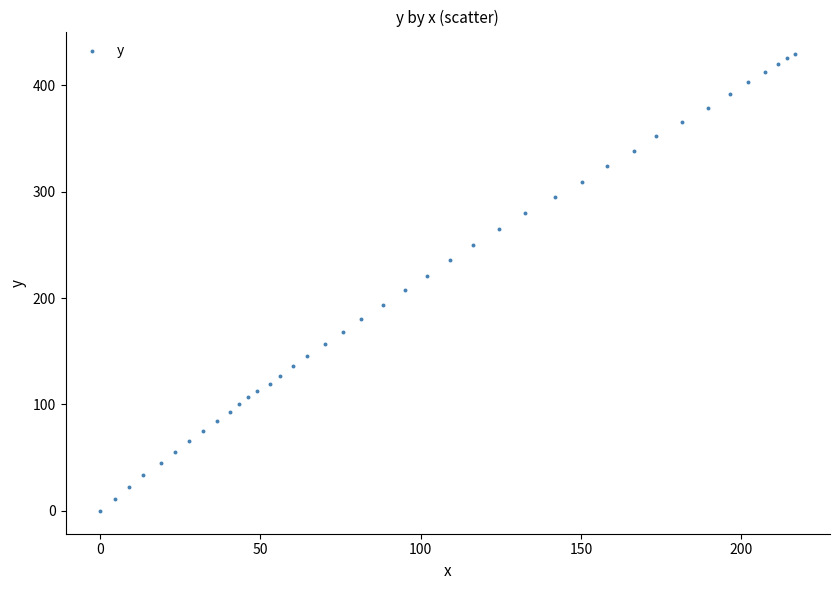

What is the range of X values (max minus min)?

216.9